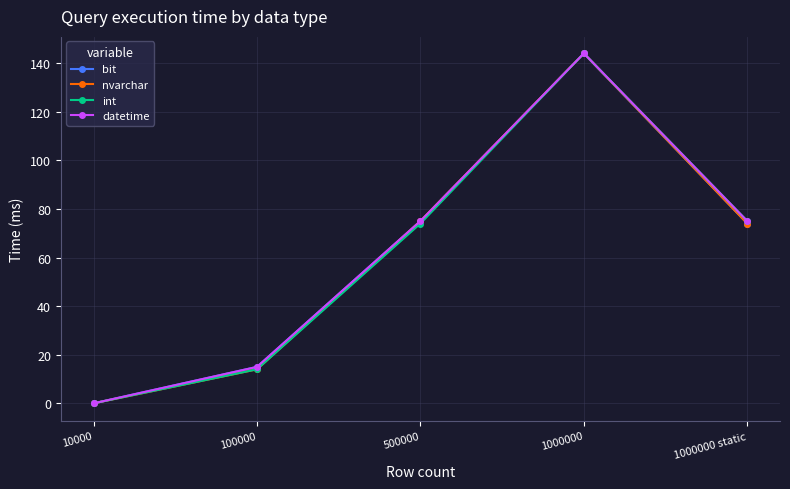

The datetime series shows 75 at 1000000 static. True or false?

True